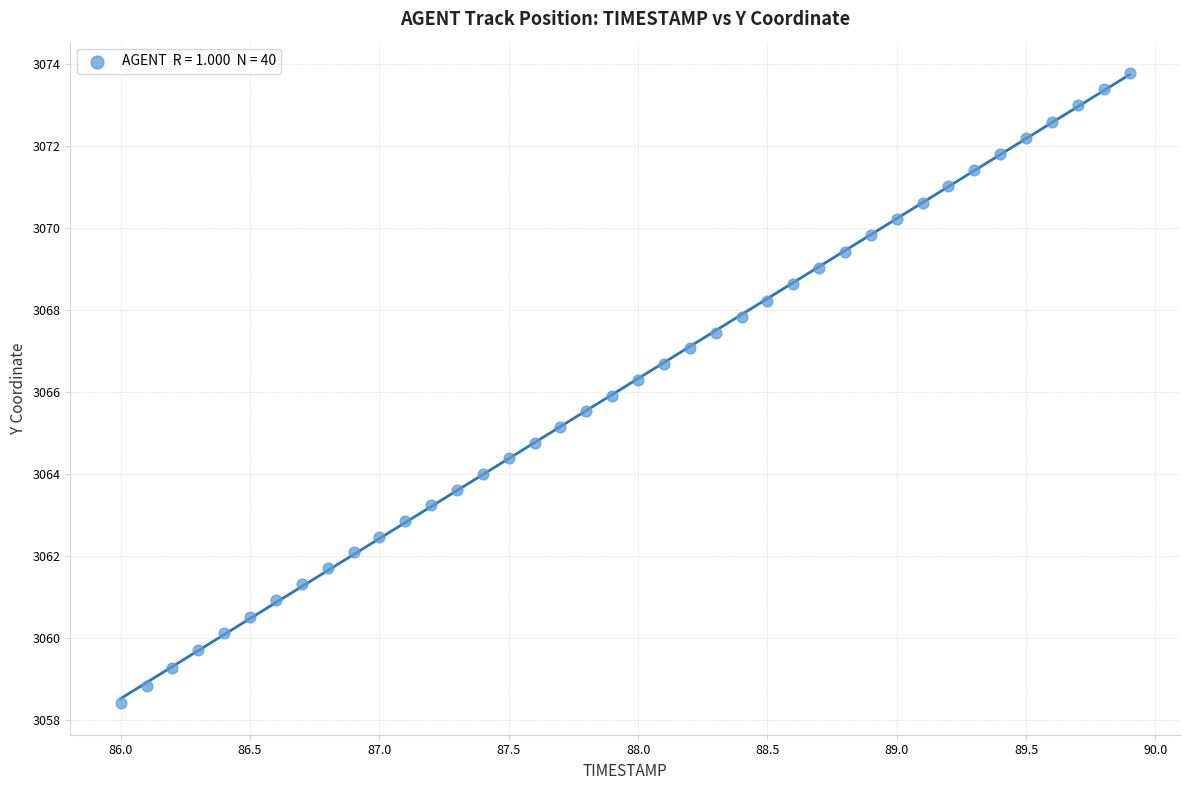

What is the range of X values (max minus min)?

3.9